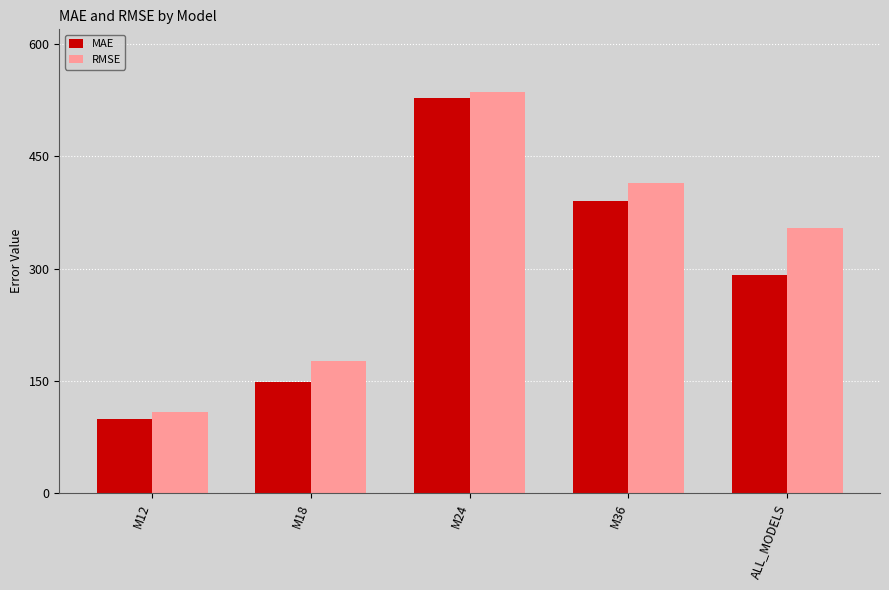

Which series changed the most between M12 and ALL_MODELS?

RMSE